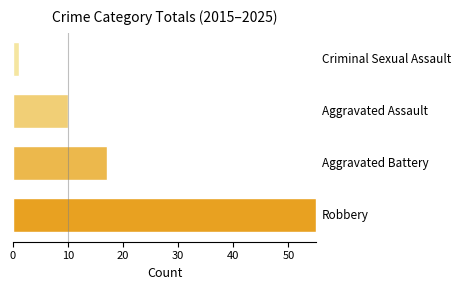

What is the minimum value shown in the chart?

1